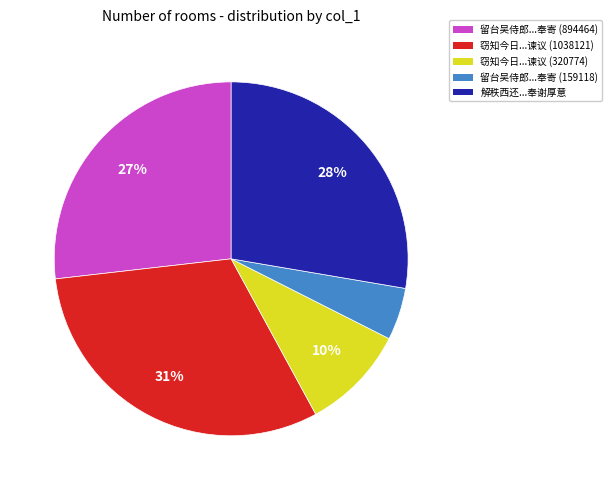

What is the smallest slice in the pie chart?

留台吴侍郎...奉寄 (159118)